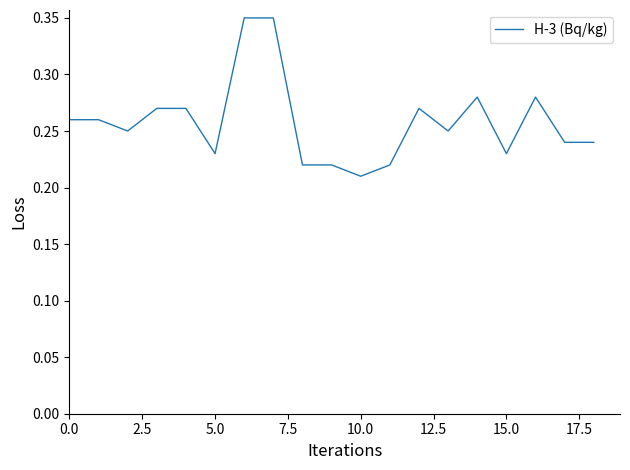

What is the difference between the second highest and minimum values?

0.1